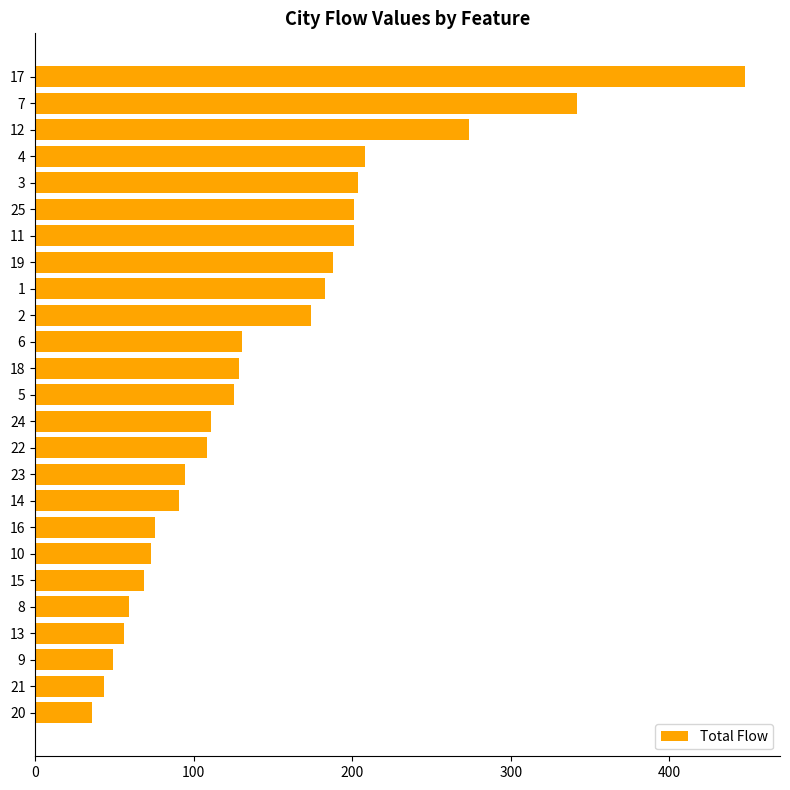

What is the ratio of the value at 13 to the value at 17?

0.1